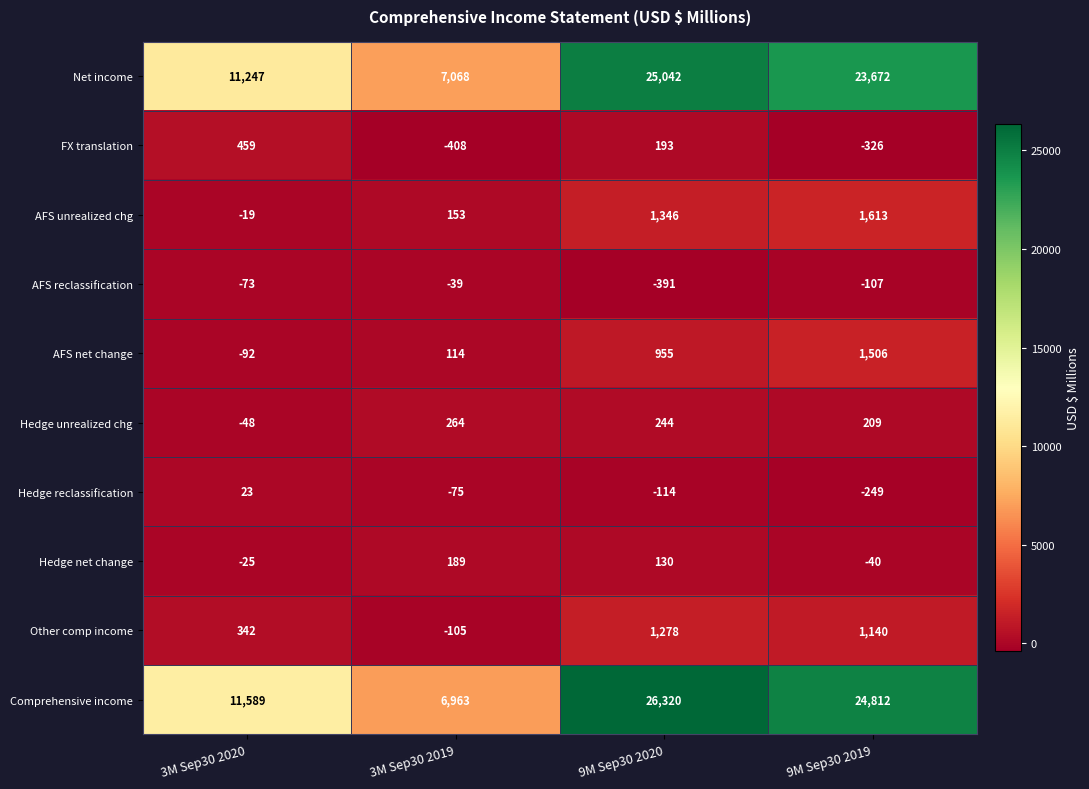

Where is Hedge reclassification nearest to the value -113?

9M Sep30 2020